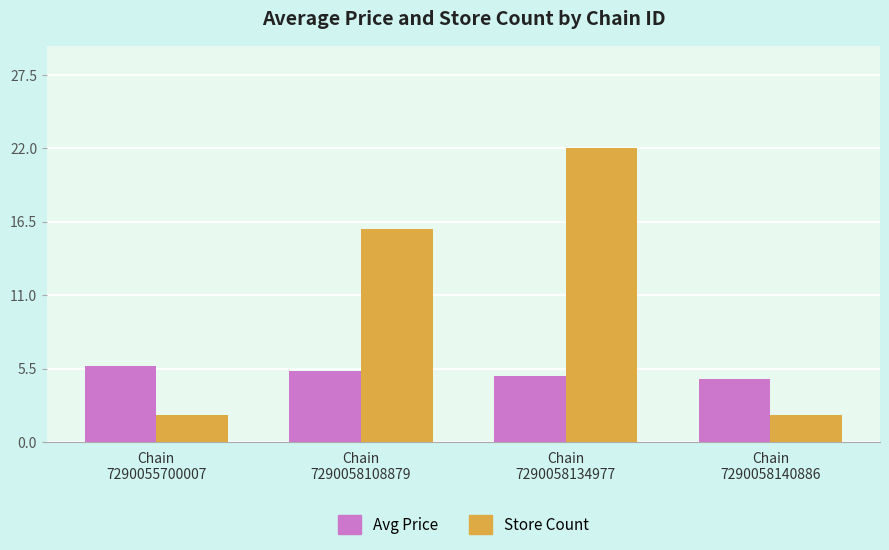

What is the approximate value of Avg Price at Chain
7290058108879?

5.3